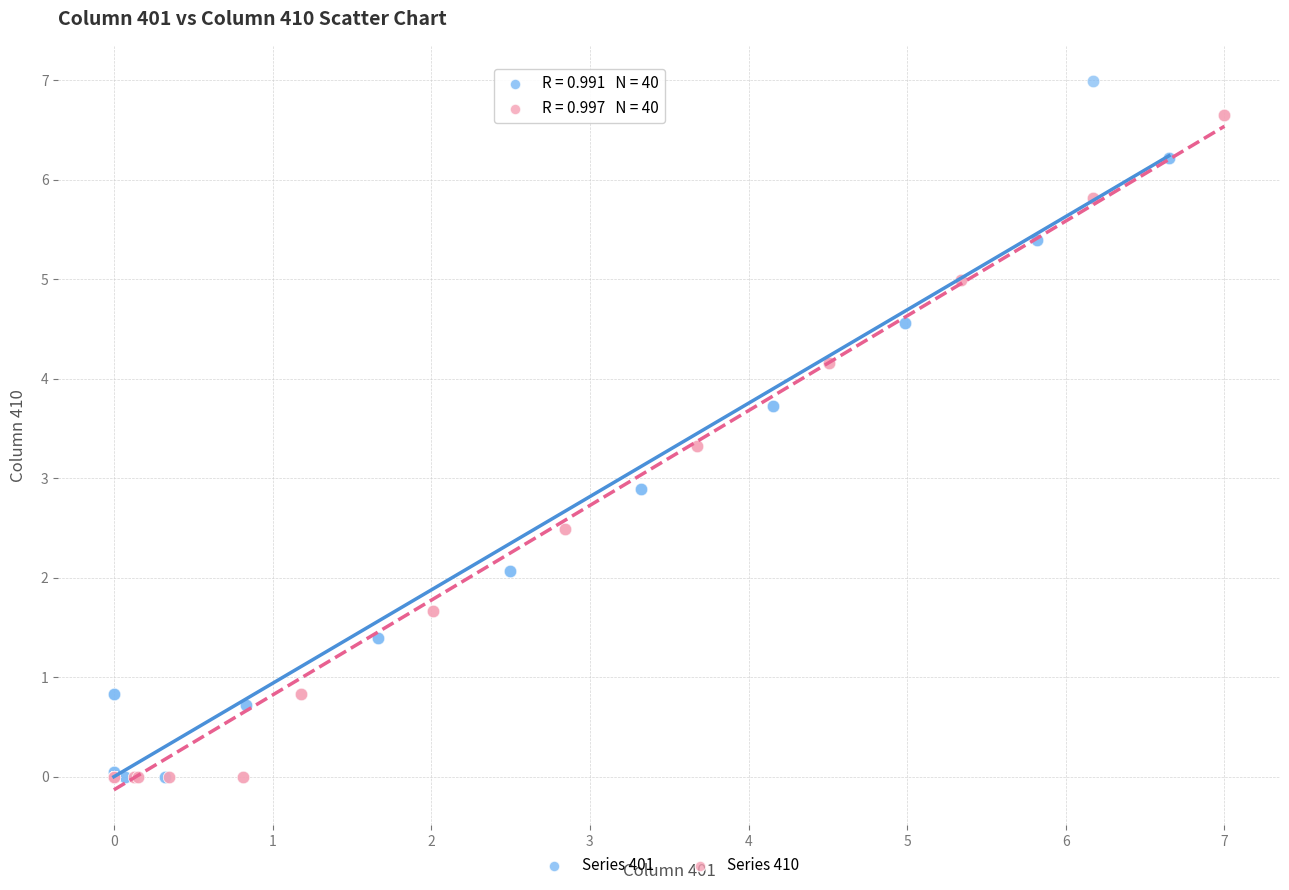

Which series contains the highest Y value?

Series 401